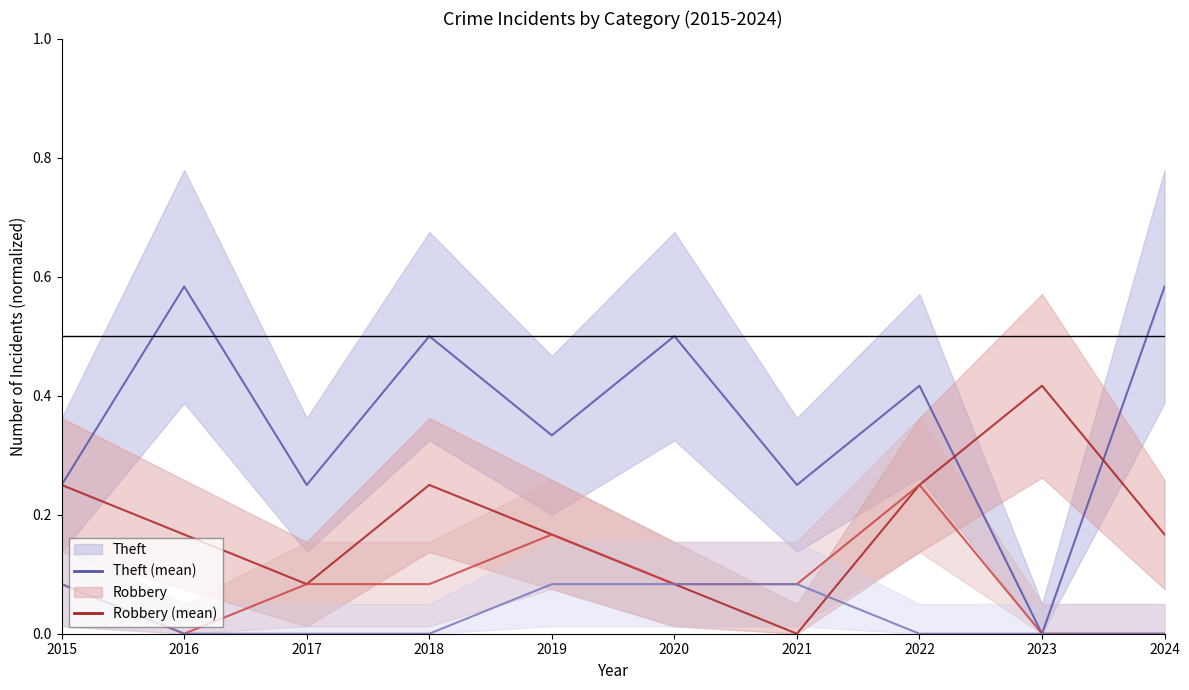

How many categories are shown in the chart?

10